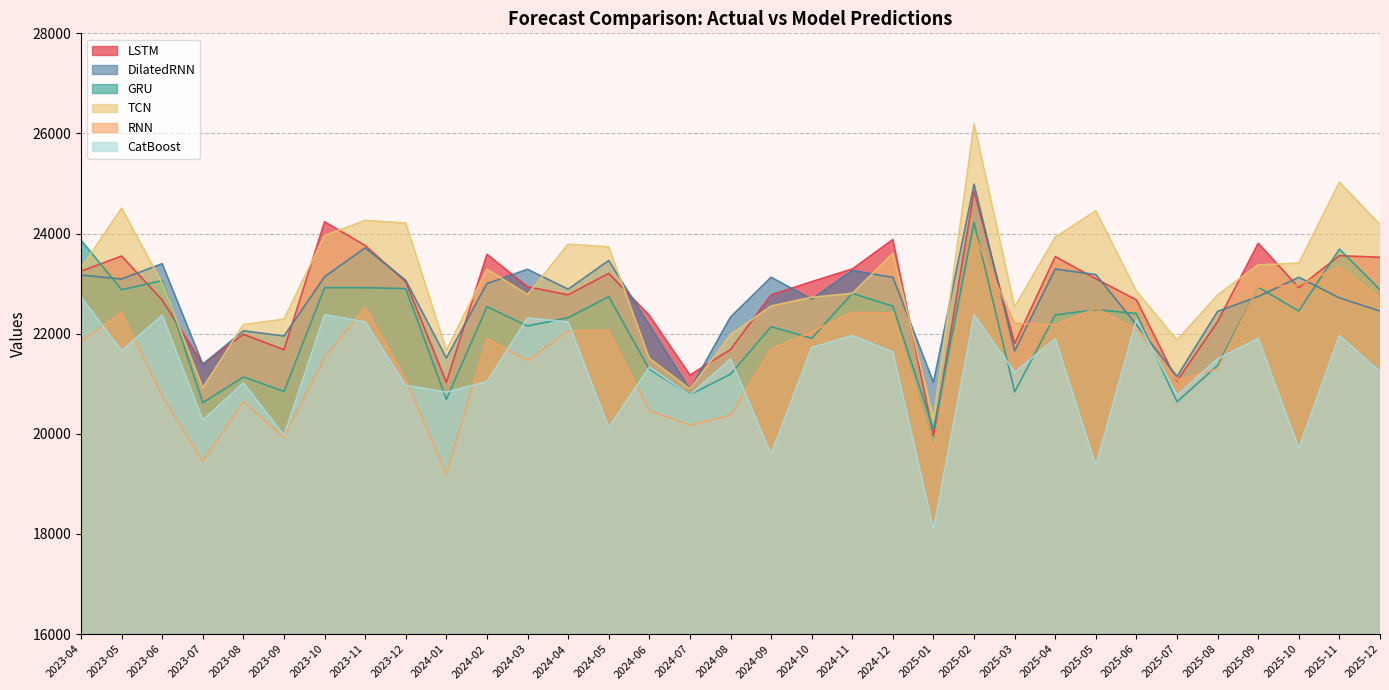

True or false: DilatedRNN and CatBoost intersect in this chart.

True